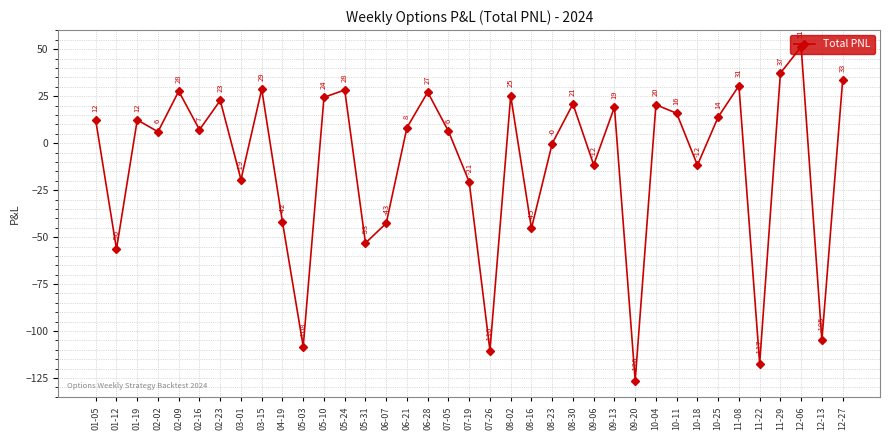

What is the difference between the maximum and minimum values?

177.7